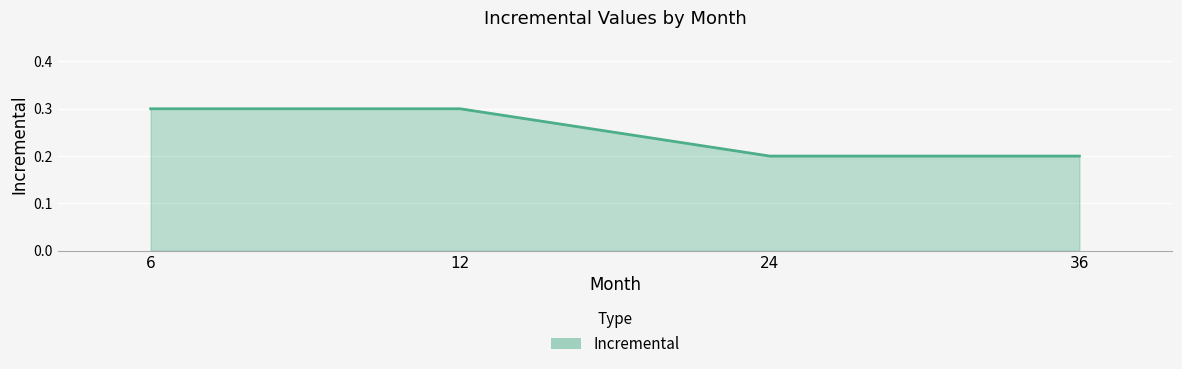

Between 6 and 24, which is larger?

6